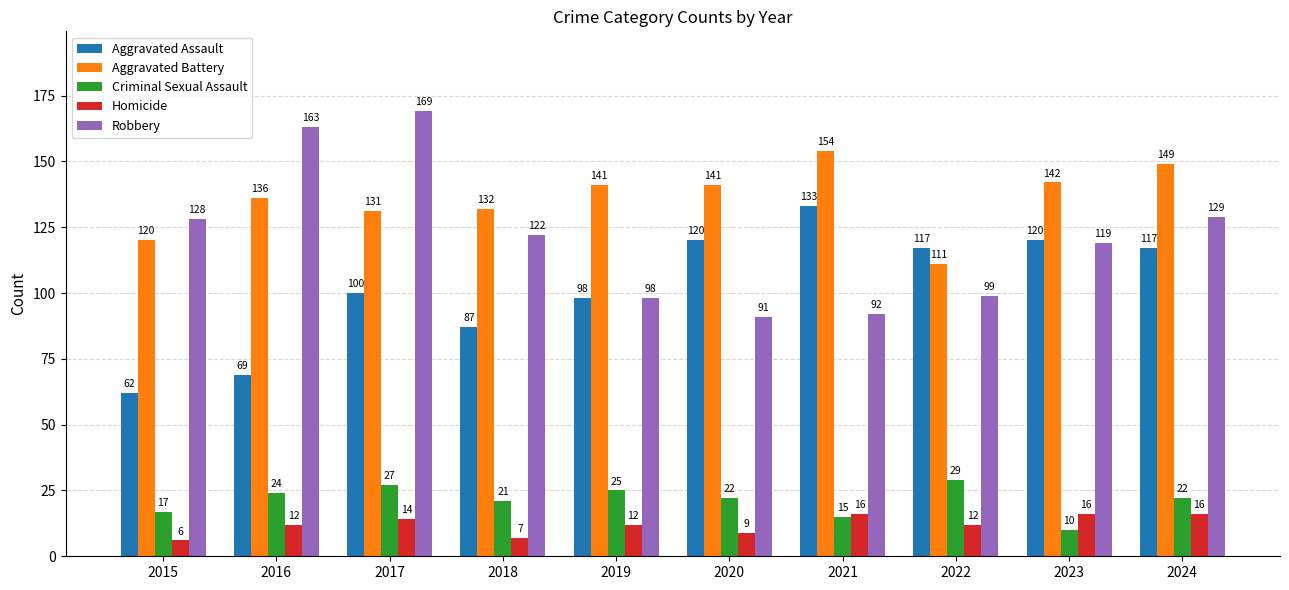

Where is Criminal Sexual Assault nearest to the value 19?

2015